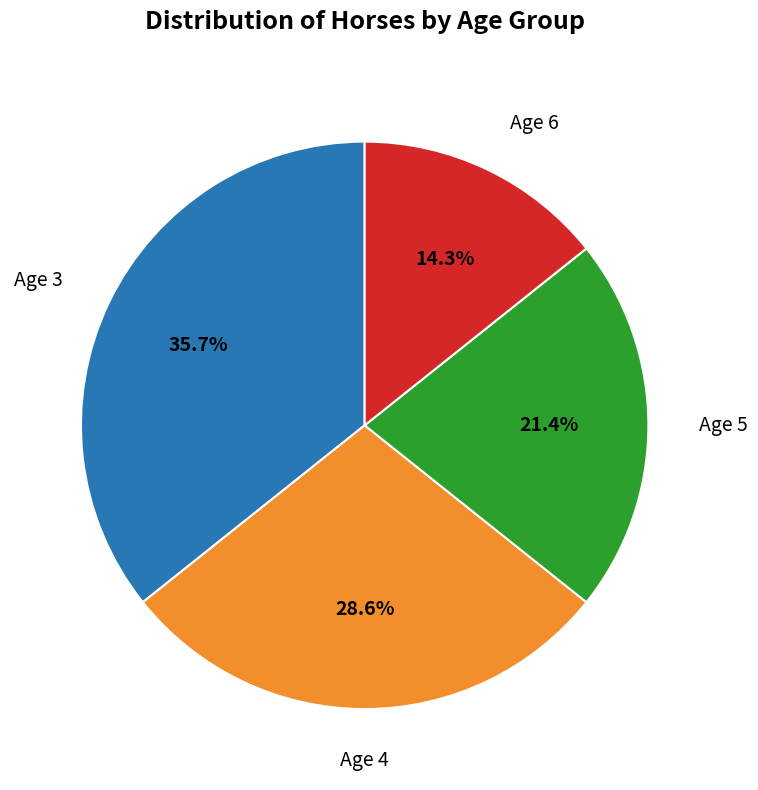

What is the total percentage of Age 5 and Age 3?

57.1%